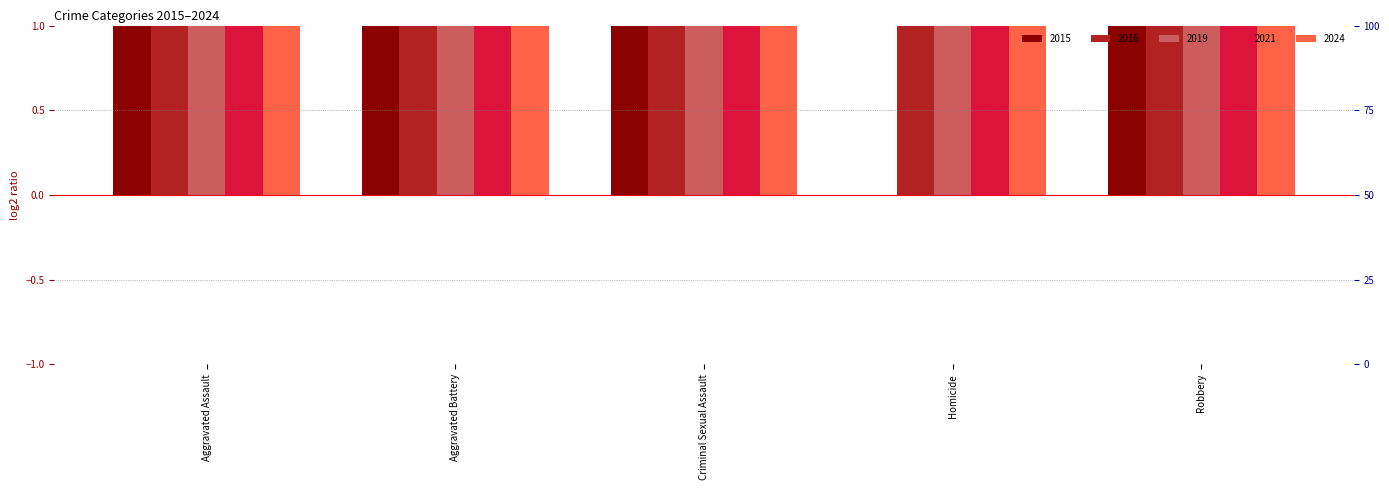

What is the difference between the second highest and second lowest values in the 2015 series?

3